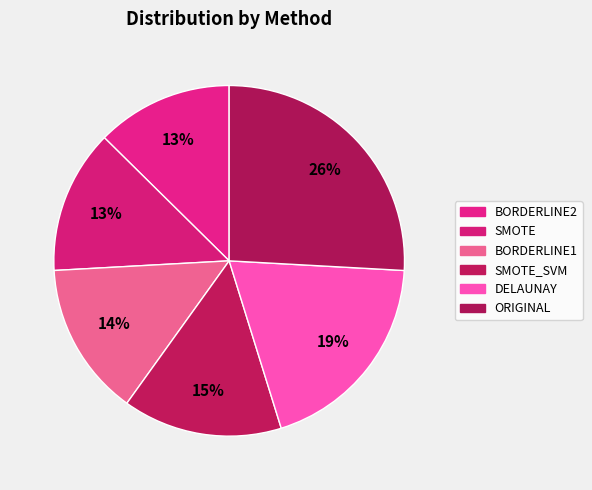

Count the number of slices in the pie.

6